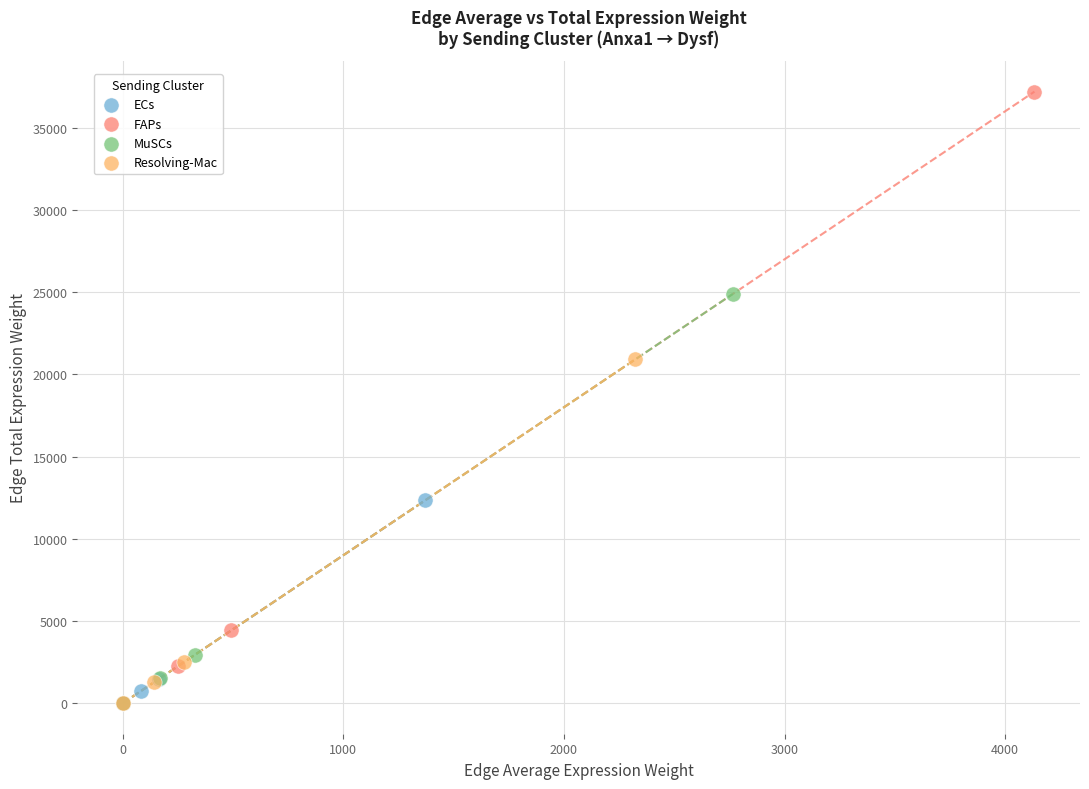

Which series has the largest Y range (max minus min)?

FAPs